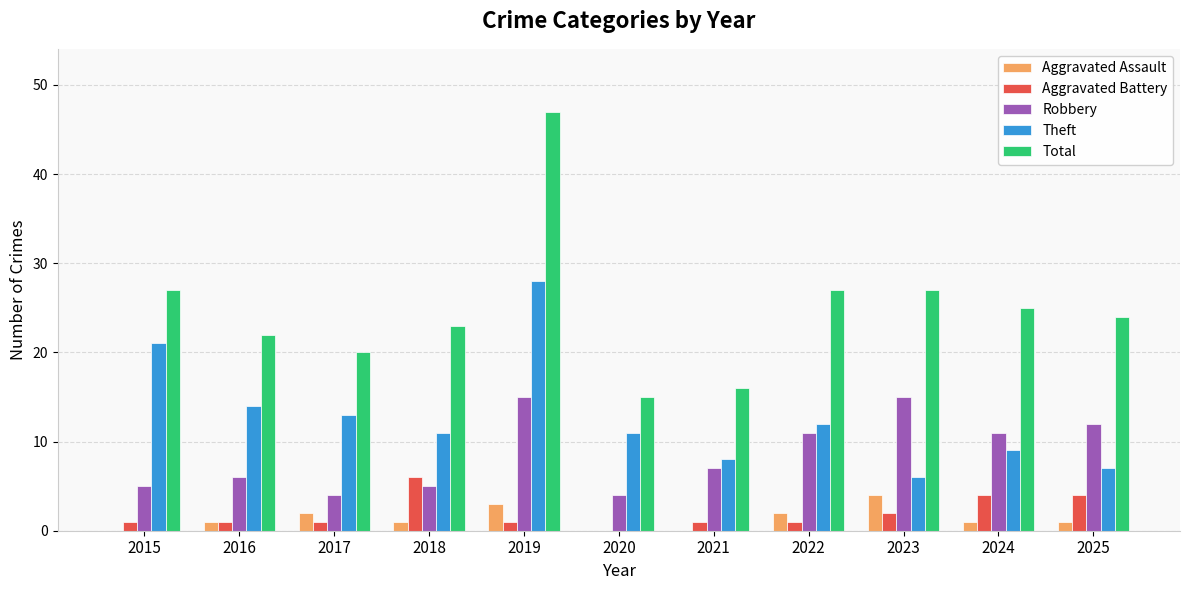

How many data points does each series have?

11